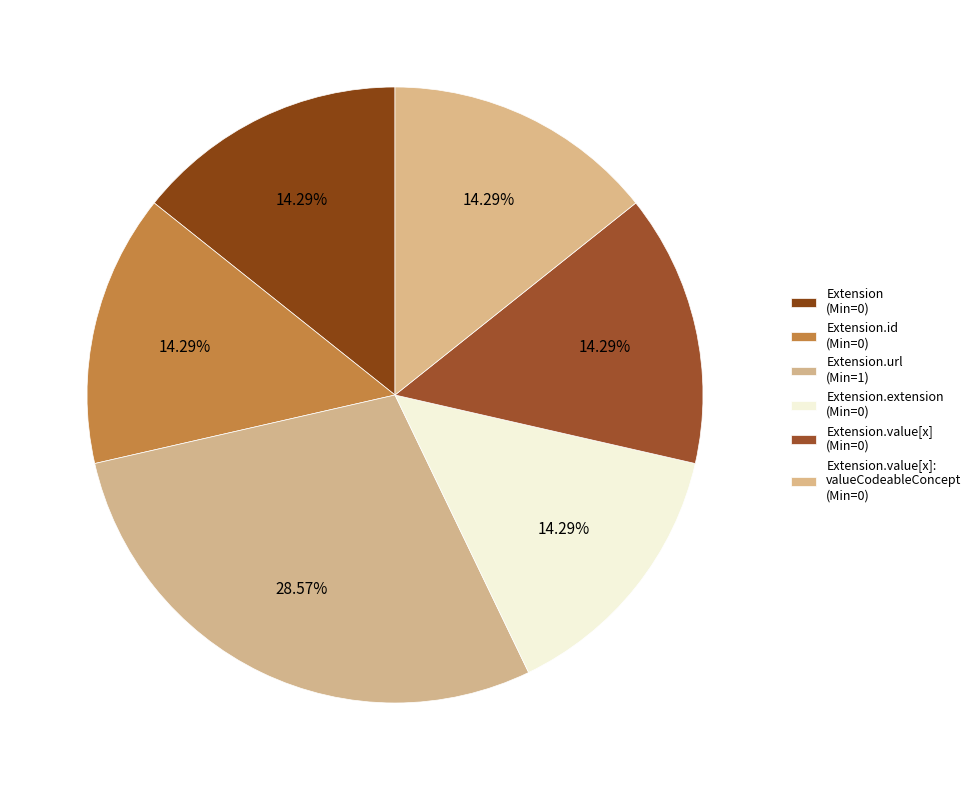

Count the number of slices in the pie.

6